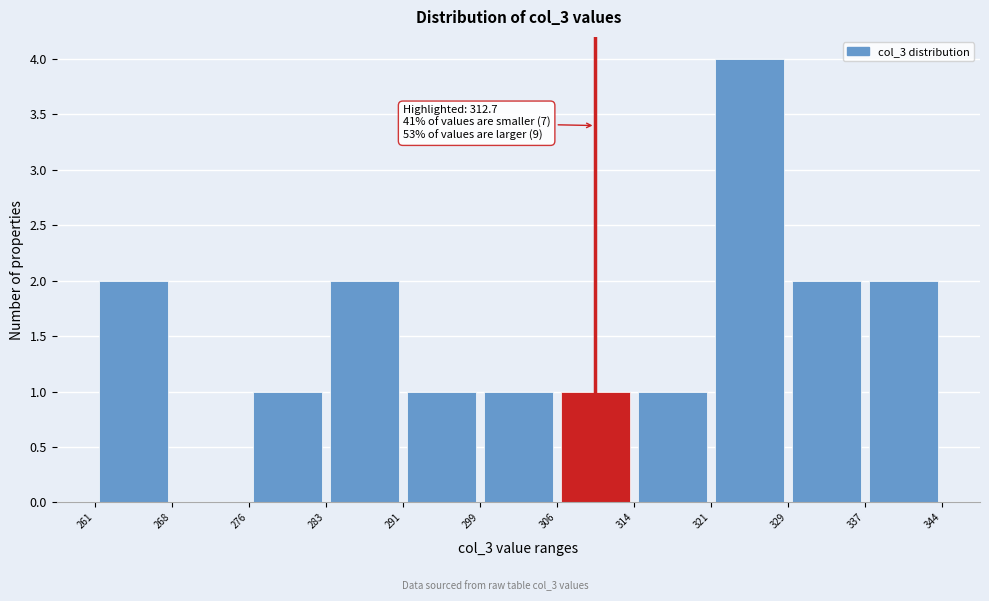

Which range on the x-axis has the tallest bar?

321 to 329